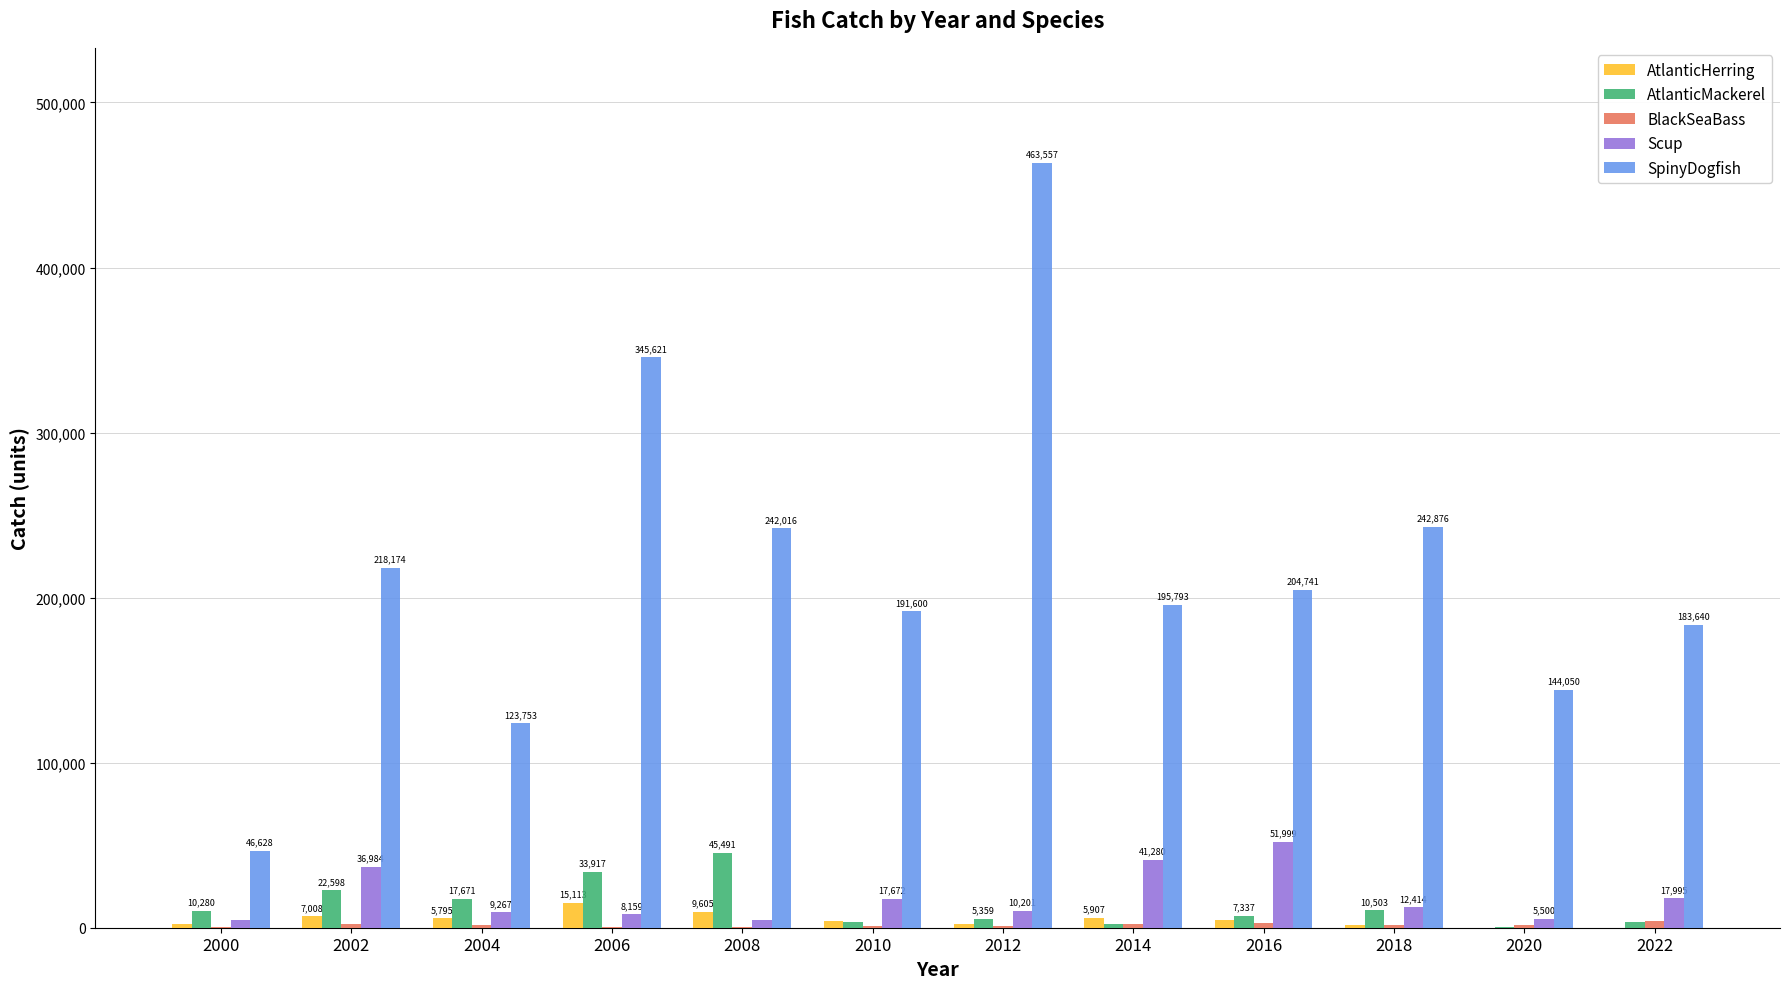

What is the sum of the SpinyDogfish values at 2014 and 2002?

413966.2